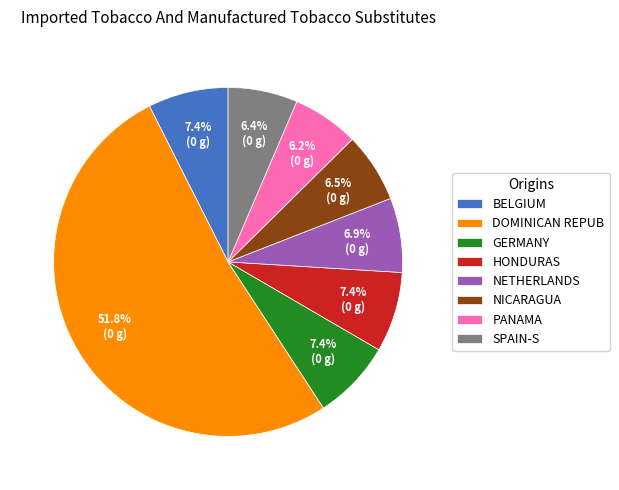

Count the number of slices in the pie.

8